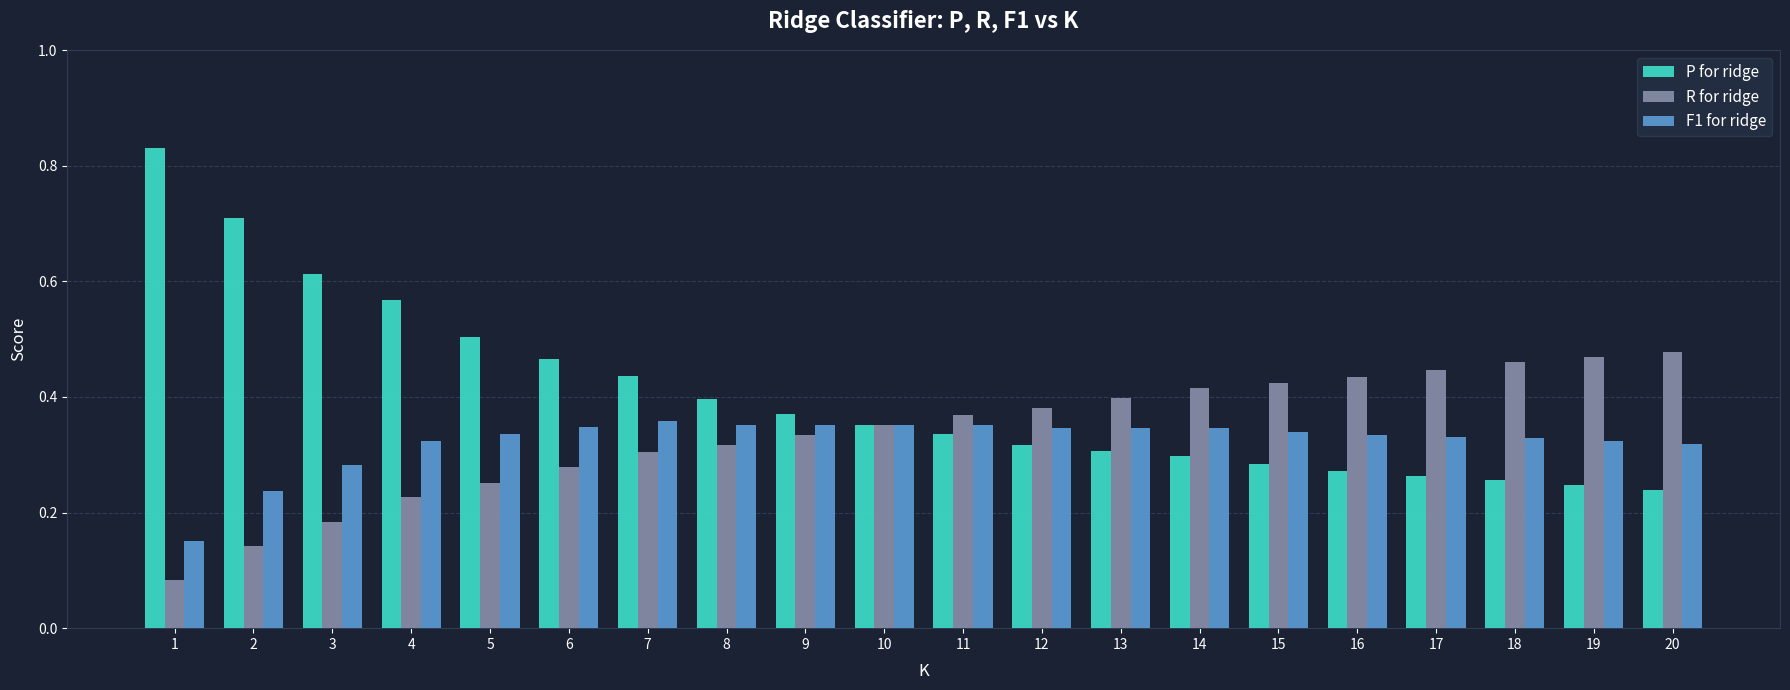

Which series has the widest spread of values?

P for ridge